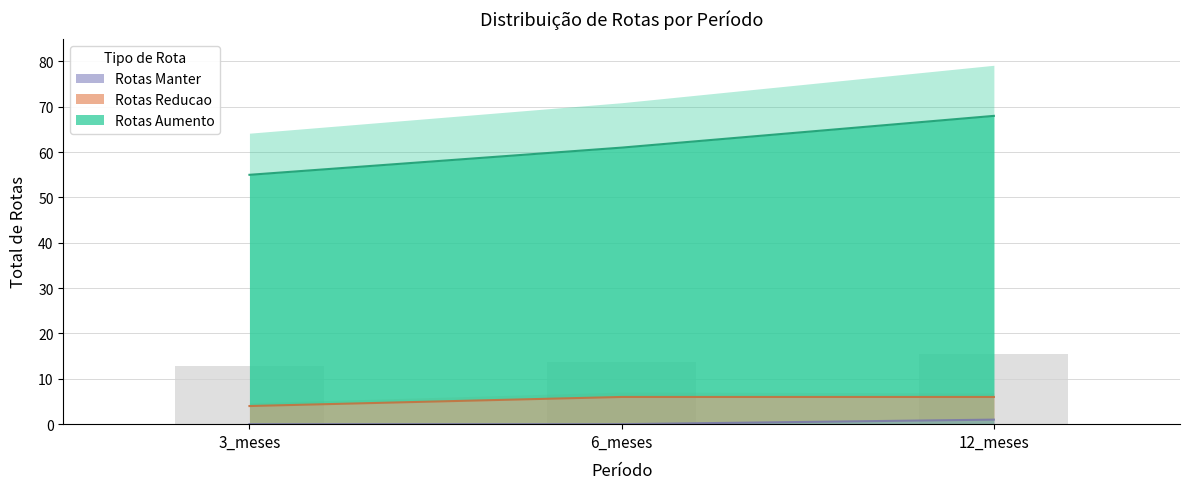

Which label corresponds to the largest value in the chart?

12_meses